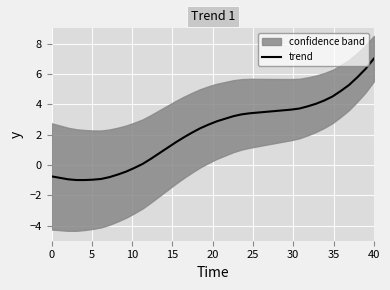

What is the lowest value of the trend series?

-1.0